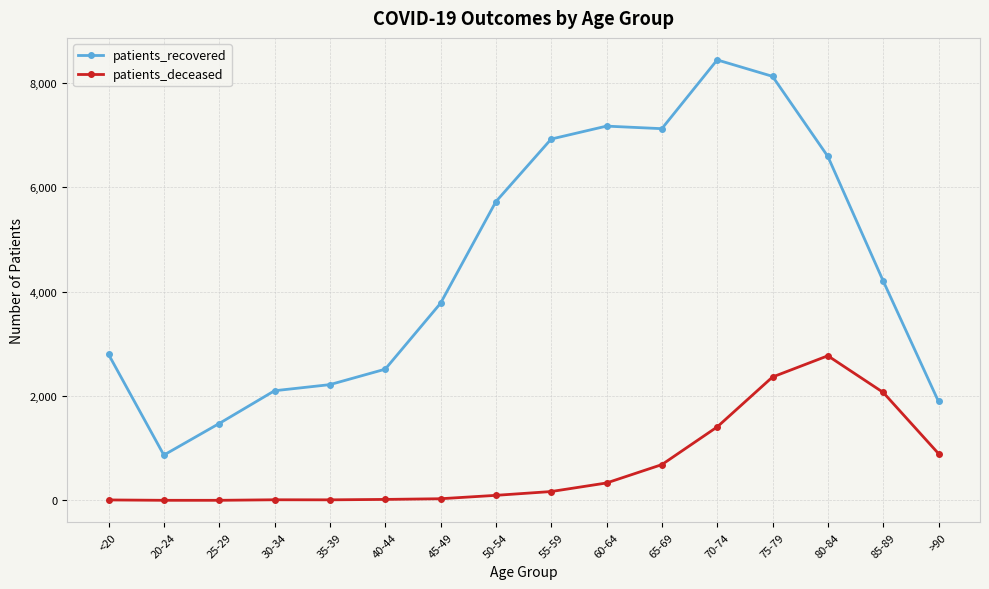

What position from the left is 75-79?

13